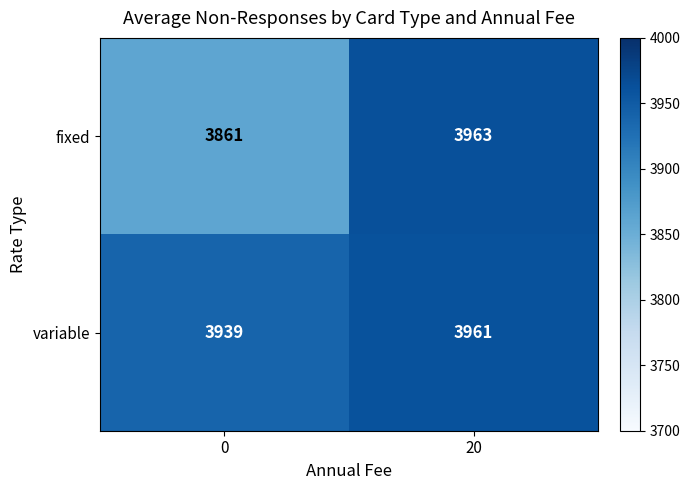

What value does the variable series have at 20?

3961